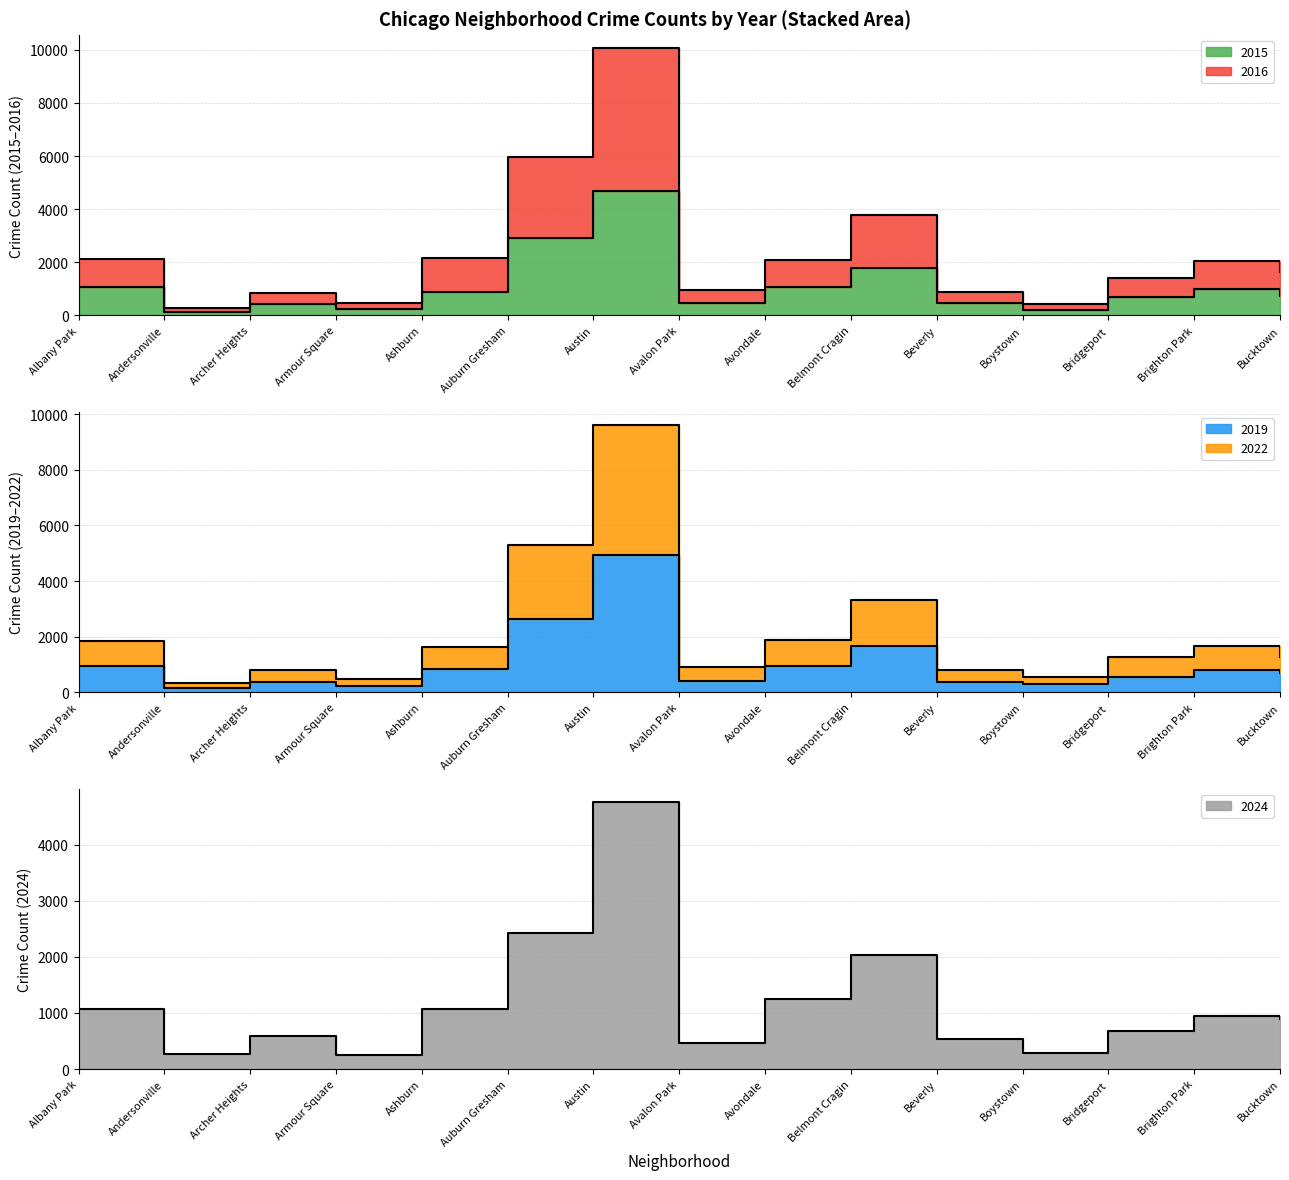

What is the total value across all series at Armour Square?

1665